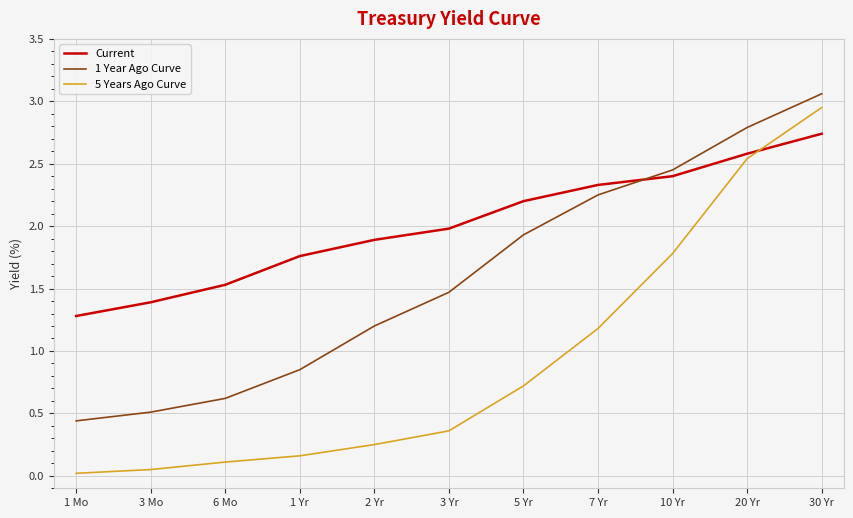

Which category has the highest value in the 1 Year Ago Curve series?

30 Yr